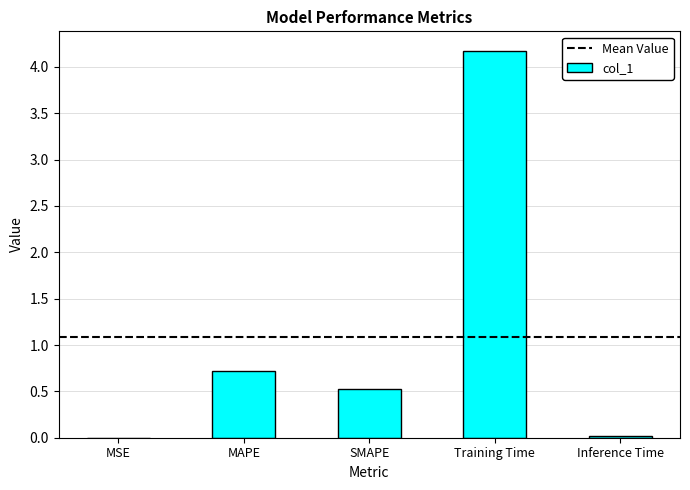

Which label corresponds to the largest value in the chart?

Training Time